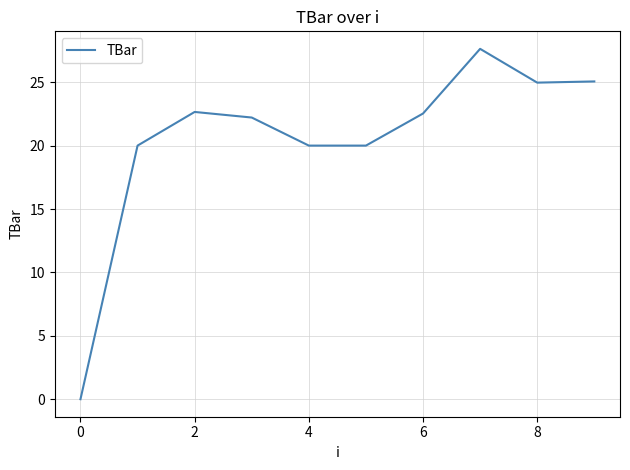

What is the greatest value displayed?

27.6